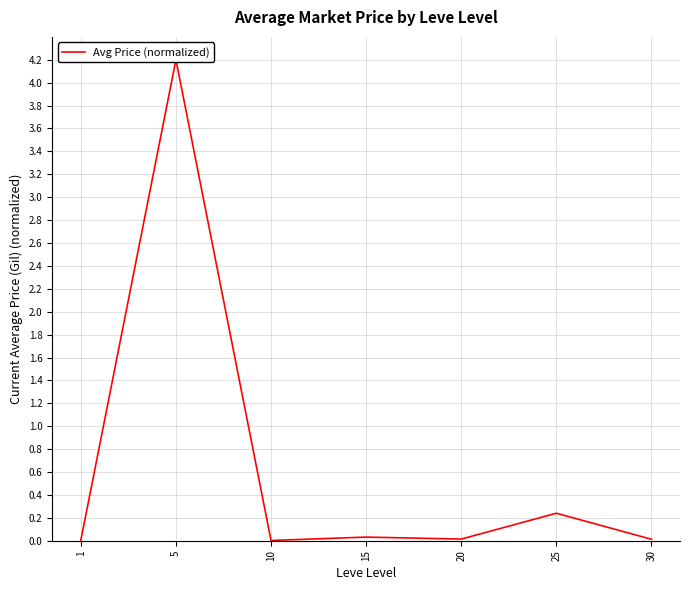

At which category does the data reach its first local peak?

5